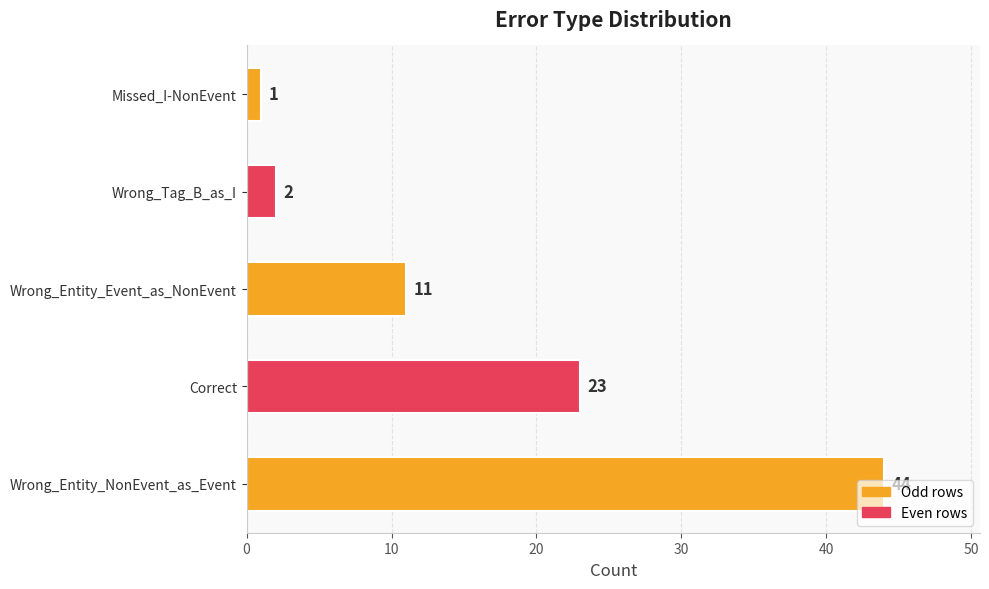

Rank the categories by value from highest to lowest.

Wrong_Entity_NonEvent_as_Event, Correct, Wrong_Entity_Event_as_NonEvent, Wrong_Tag_B_as_I, Missed_I-NonEvent